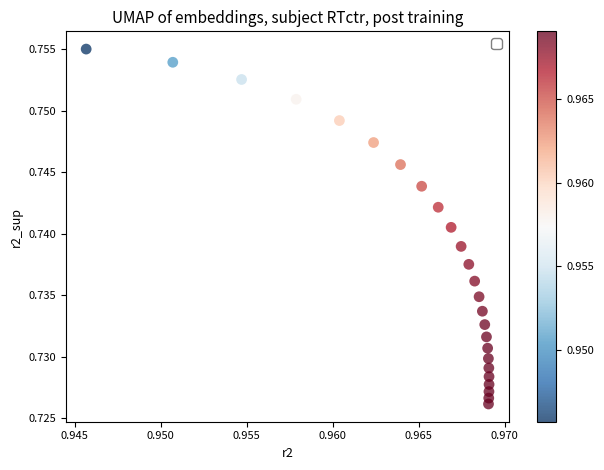

How many data points are displayed?

25